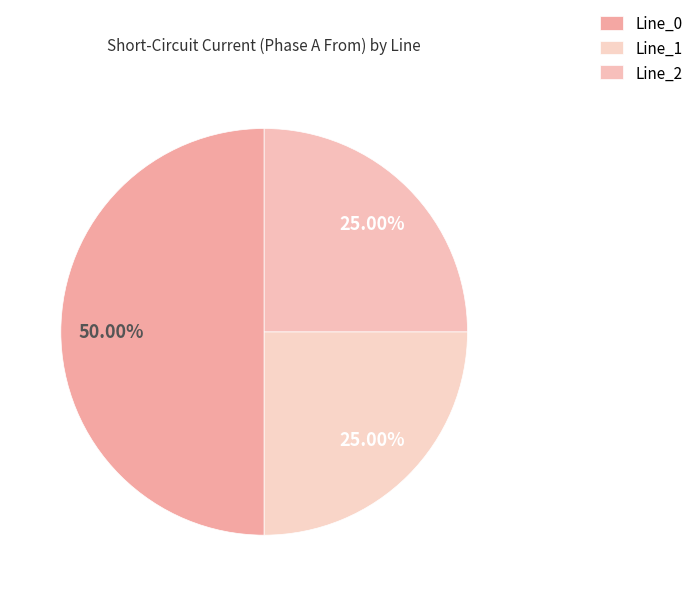

The Line_2 slice represents 25% of the pie. True or false?

True